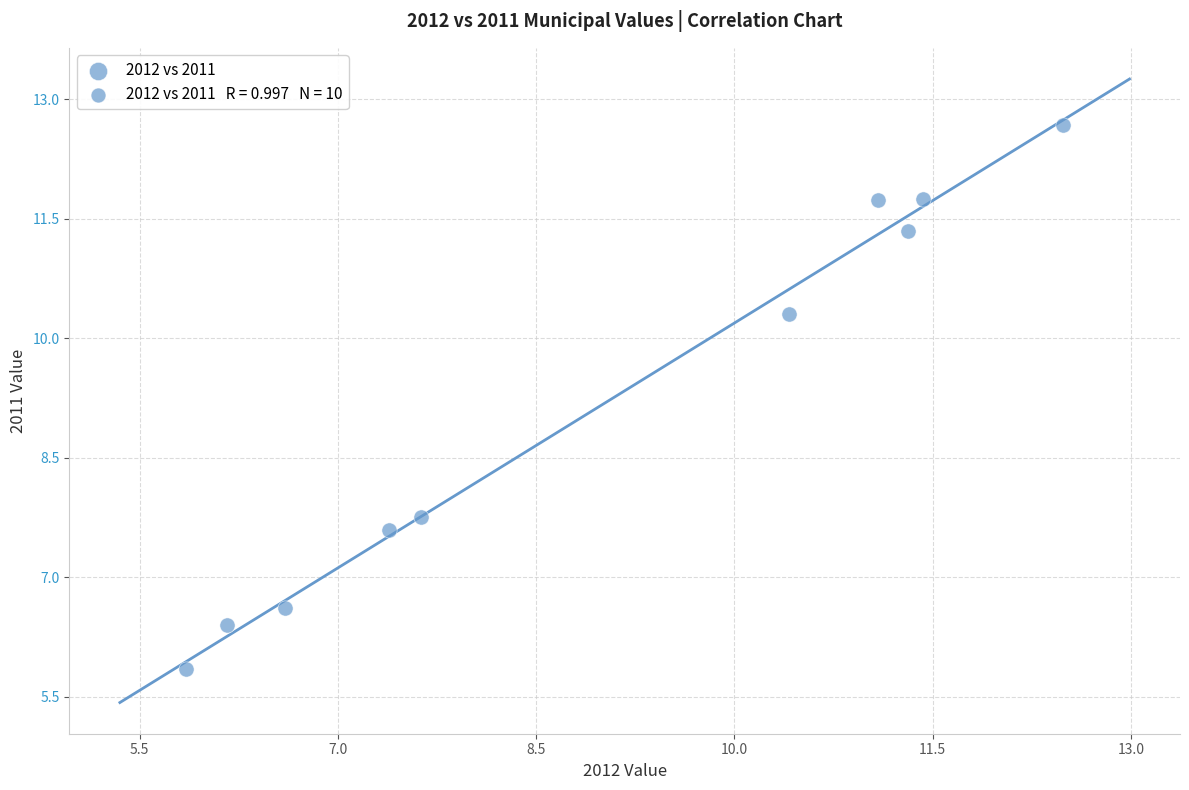

What is the range of Y values (max minus min)?

6.8